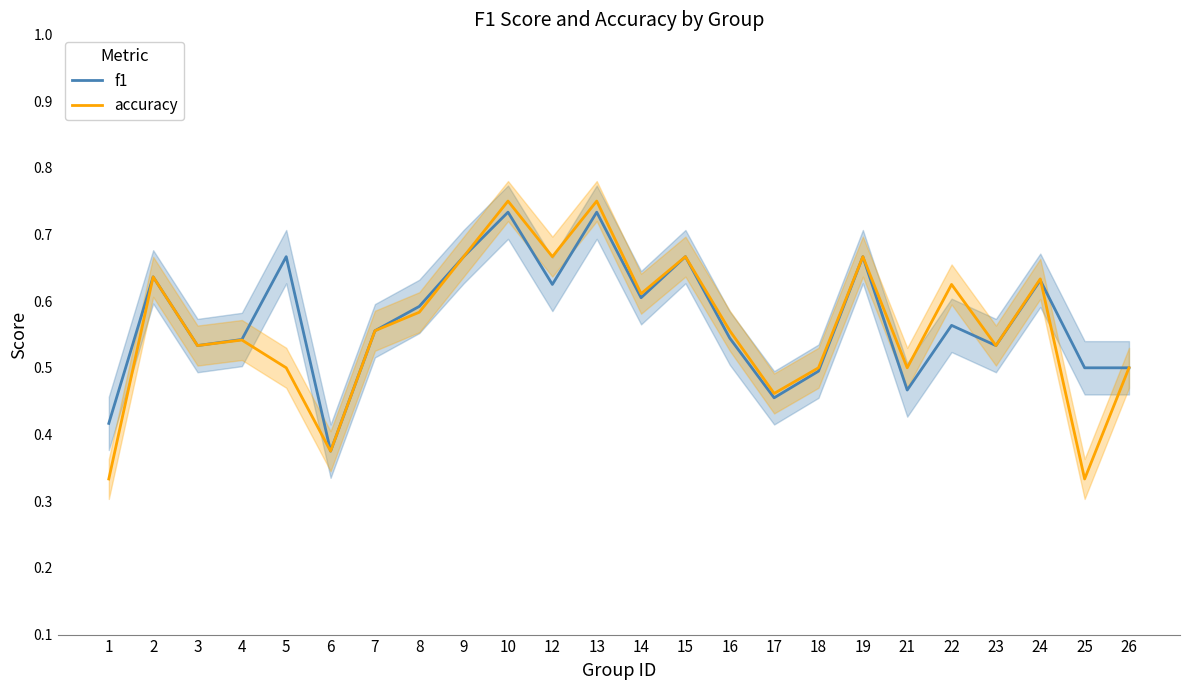

After their last crossing, which series has the higher values: accuracy or f1?

f1